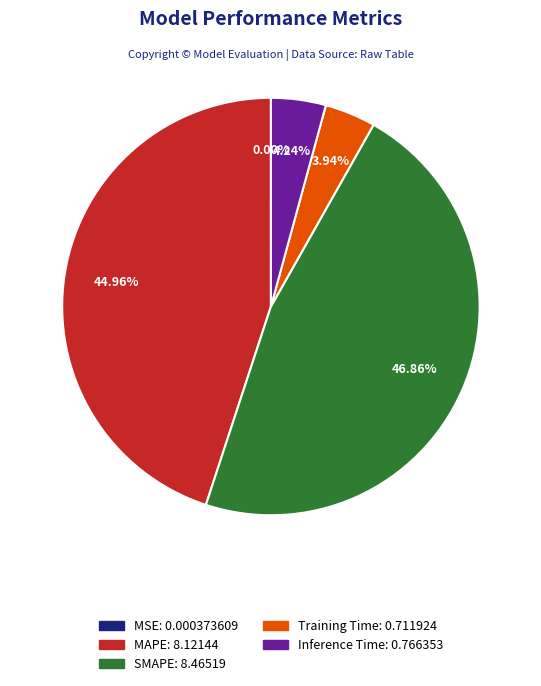

Which category has the biggest portion of the pie?

SMAPE